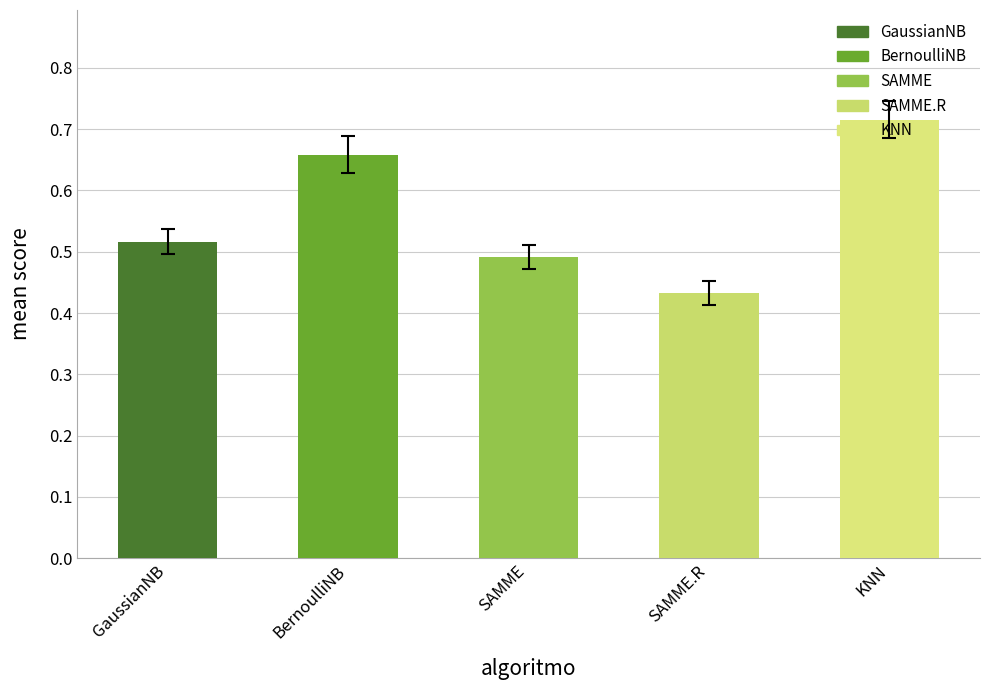

What is the difference between the maximum and minimum values?

0.3